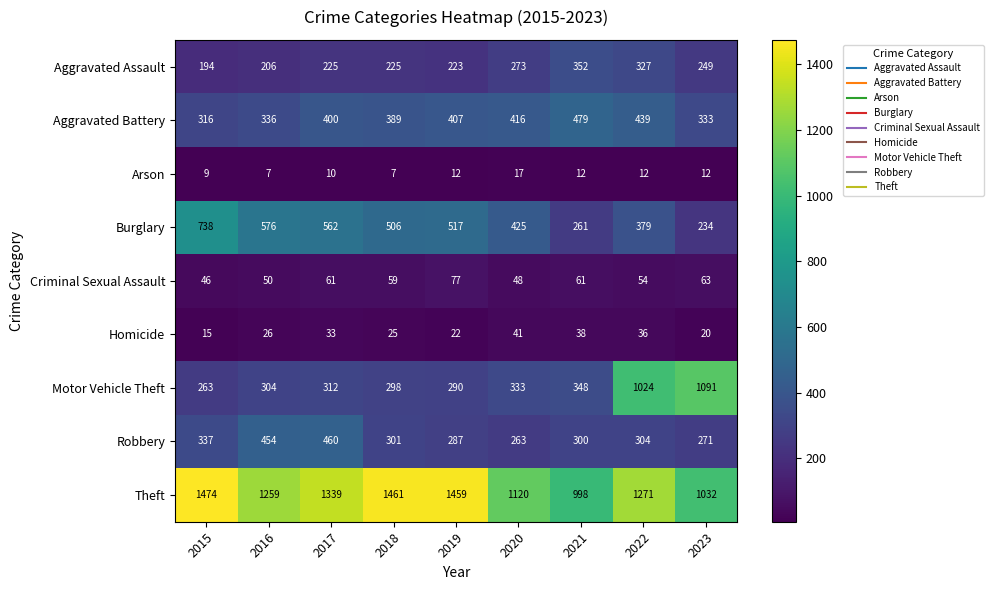

At which category is the sum across all series the highest?

2022